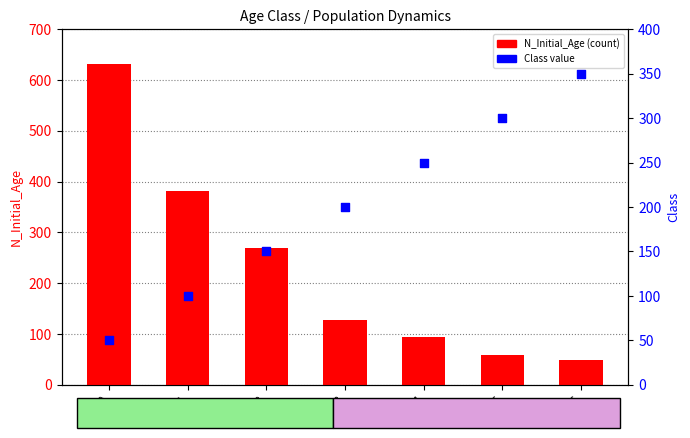

What are all the series names shown in the legend?

N_Initial_Age, Class